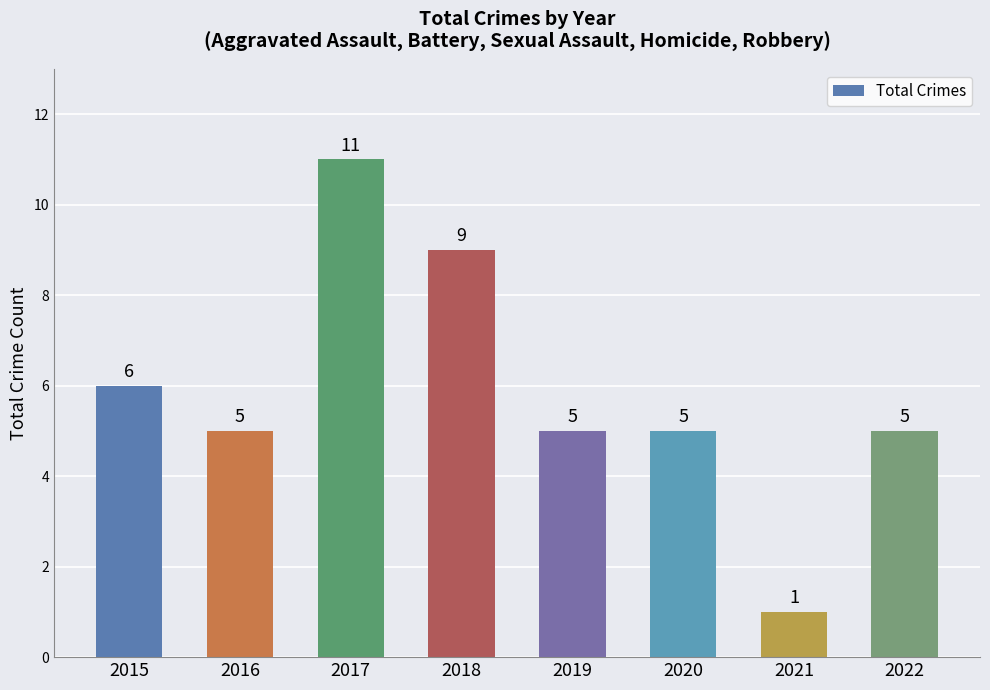

Does the chart contain any negative values?

No